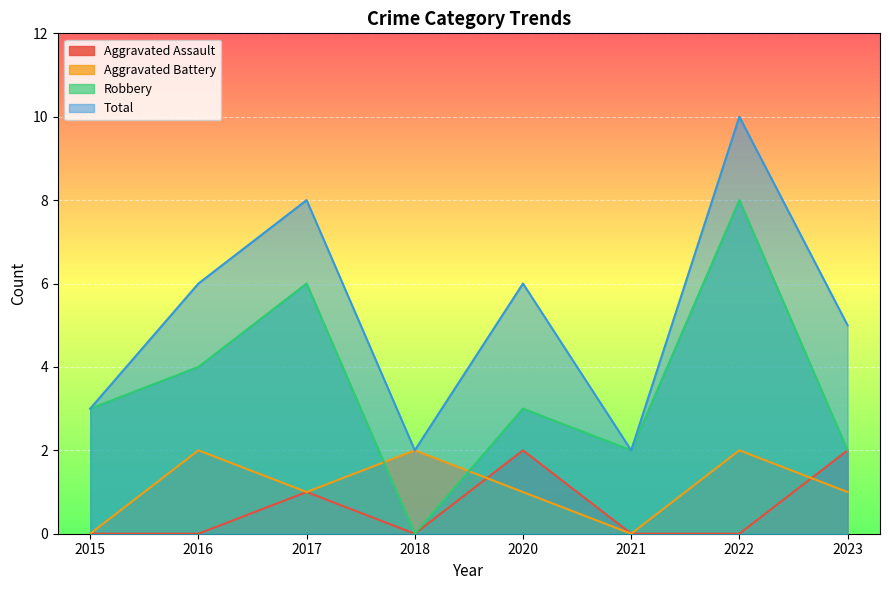

Is the value of Aggravated Assault at 2020 greater than the value of Aggravated Battery at 2016?

No